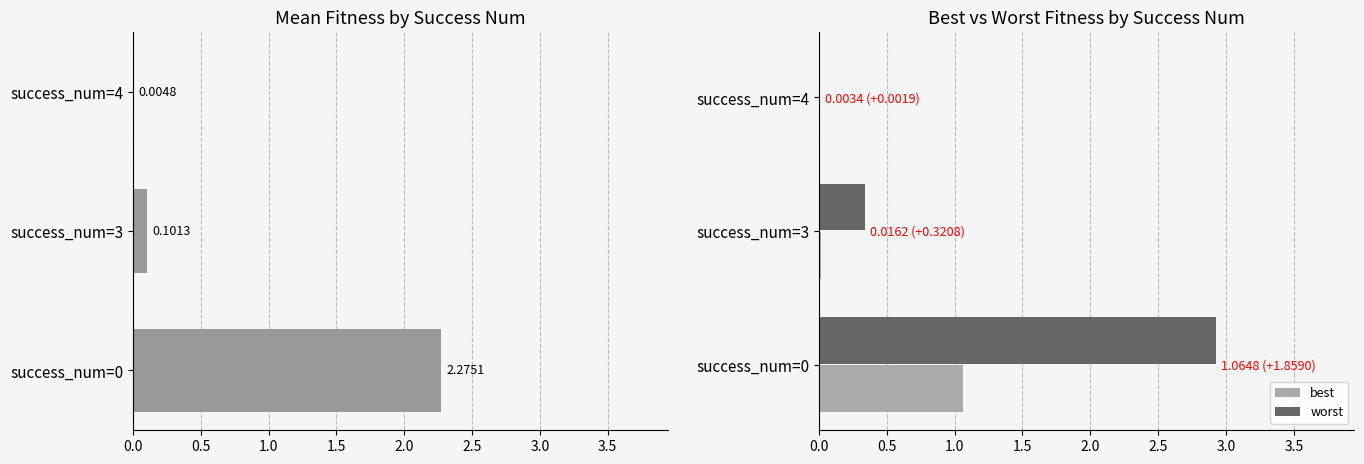

List the series in order of their peak value, lowest first.

best, mean, worst